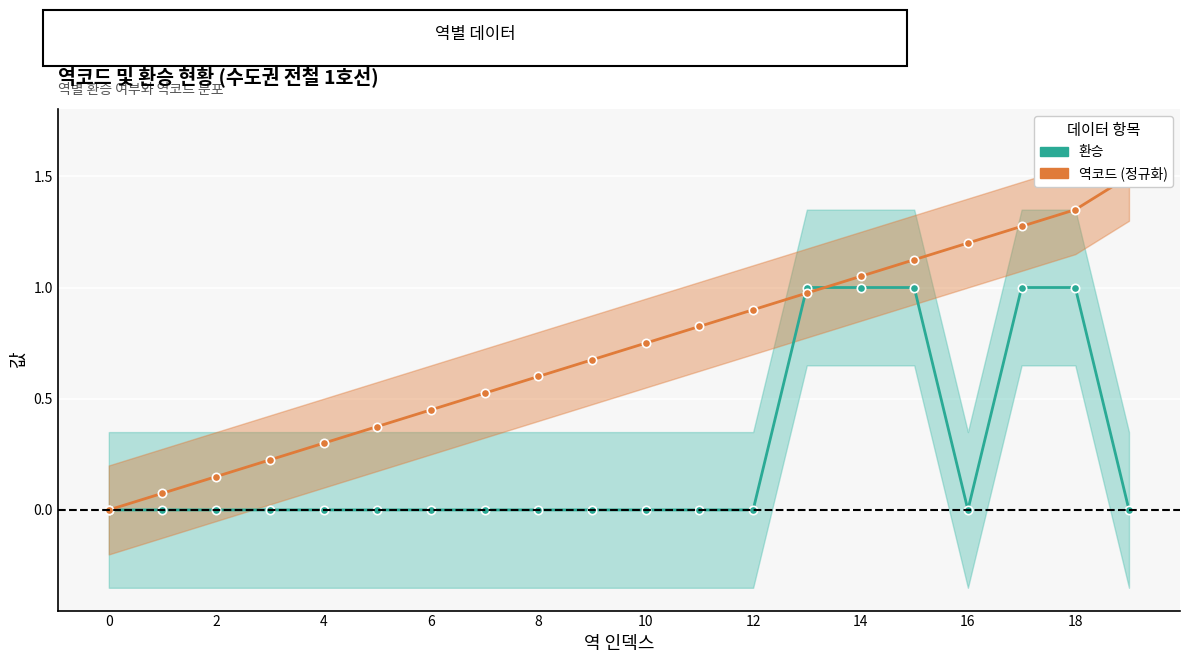

Reading right to left, list all the values displayed in this chart.

환승: 0.0	1.0	1.0	0.0	1.0	1.0	1.0	0.0	0.0	0.0	0.0	0.0	0.0	0.0	0.0	0.0	0.0	0.0	0.0	0.0
역코드 (정규화): 1.5	1.4	1.3	1.2	1.1	1.0	1.0	0.9	0.8	0.8	0.7	0.6	0.5	0.4	0.4	0.3	0.2	0.2	0.1	0.0